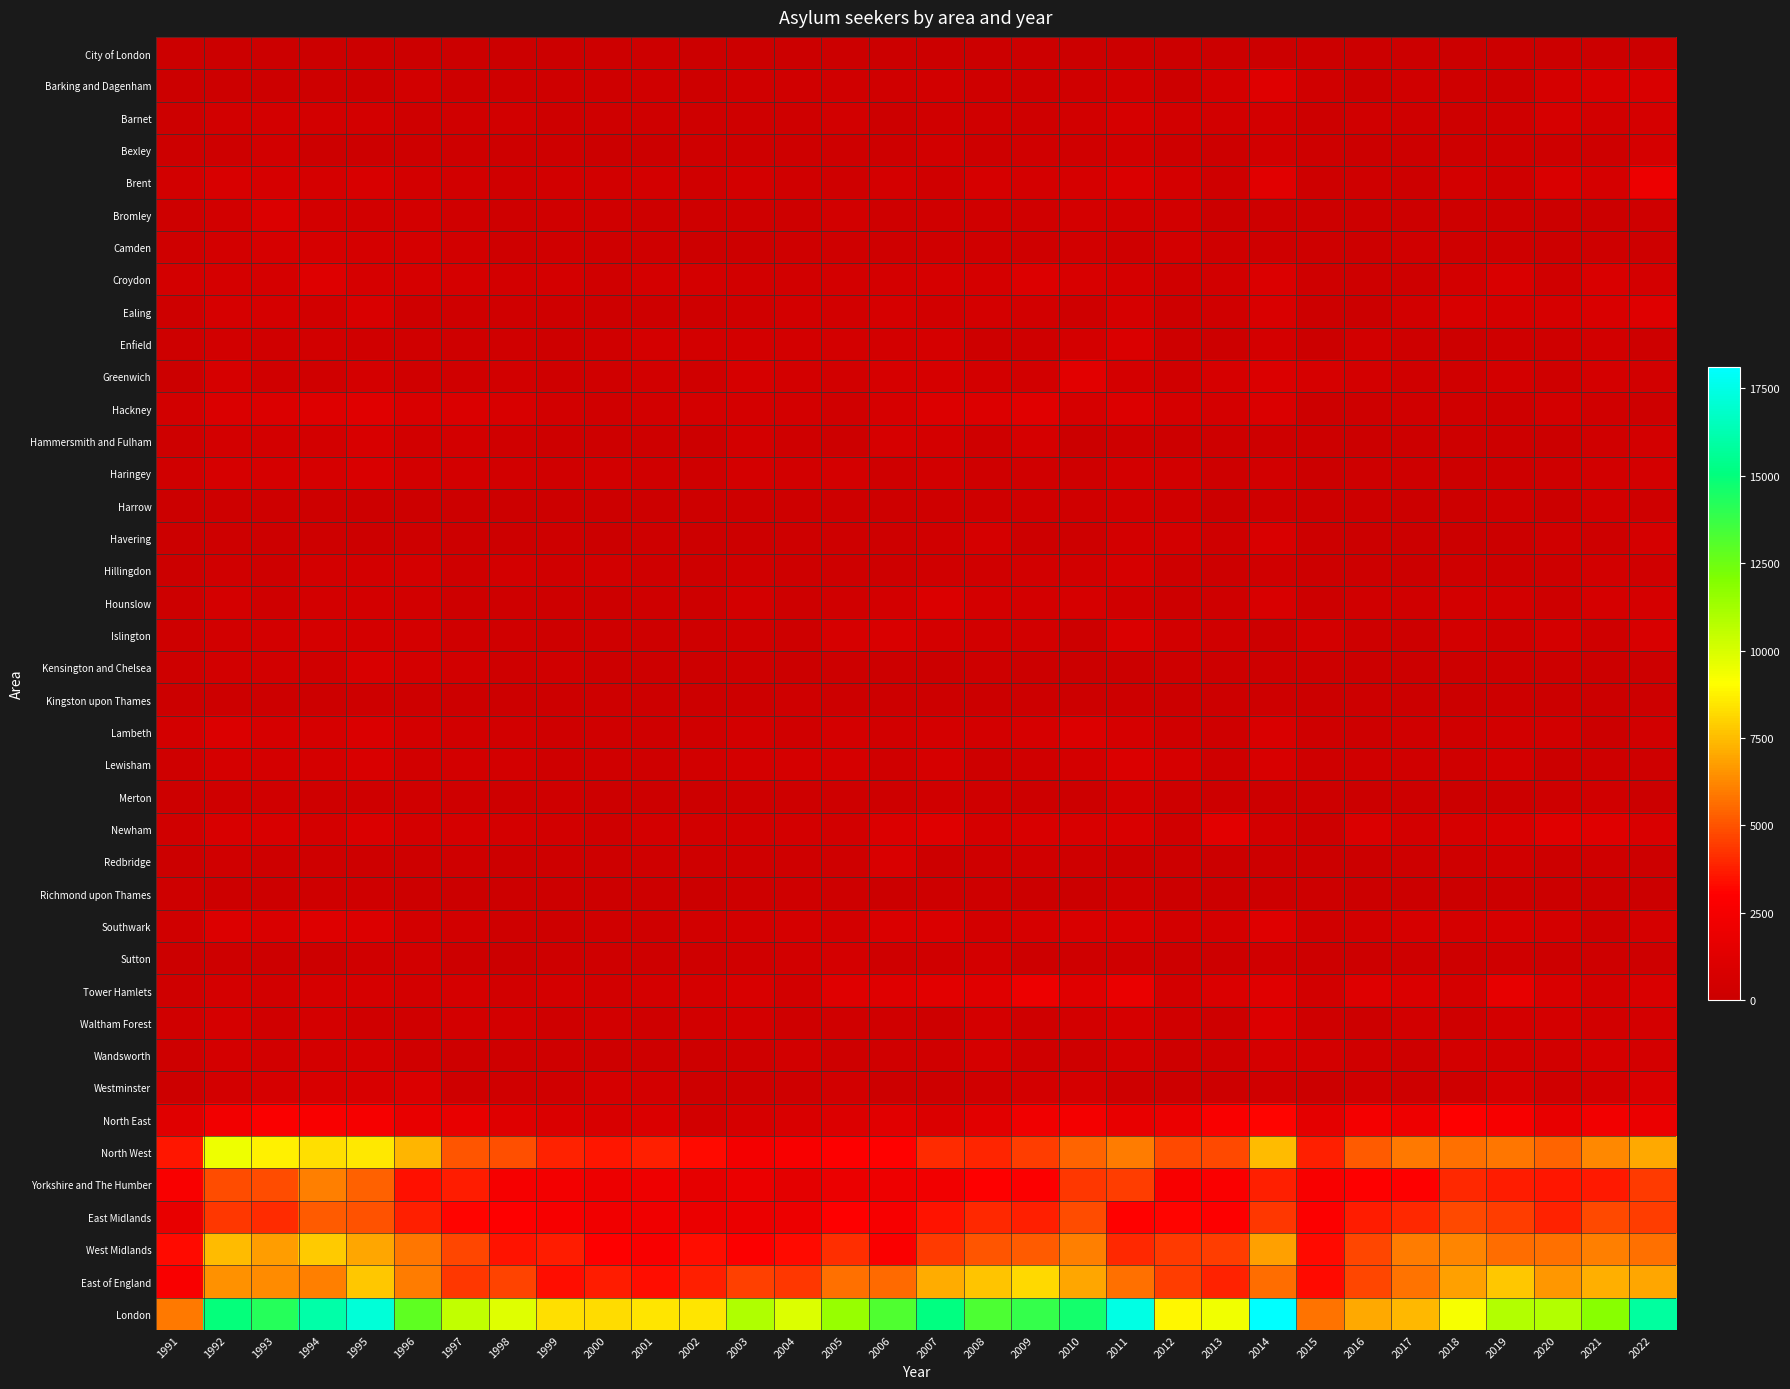

Which category has the highest value across all series?

2014